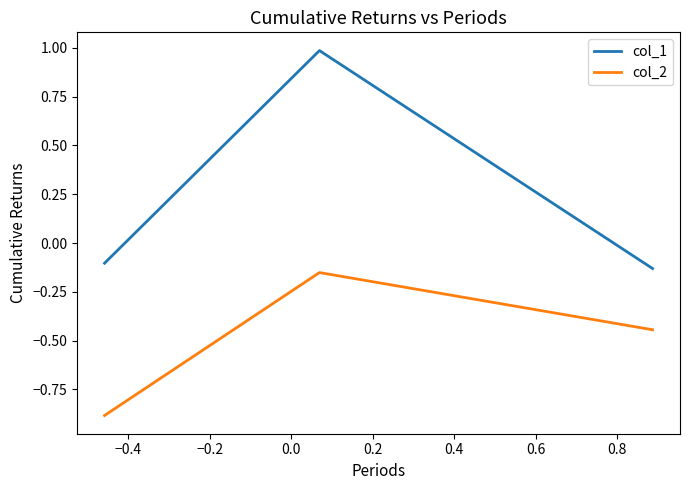

List the series in order of their peak value, highest first.

col_1, col_2